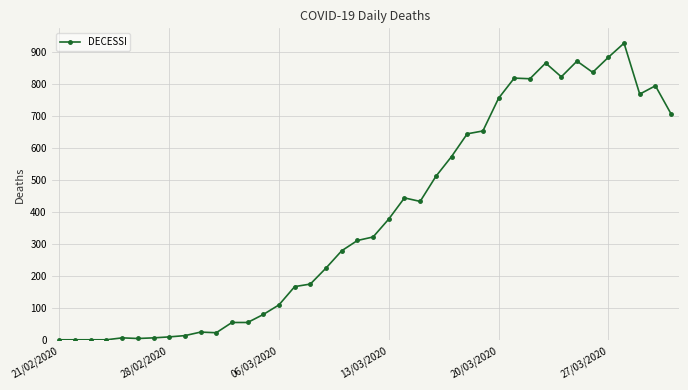

True or false: the data has more than 0 interior local peaks.

True